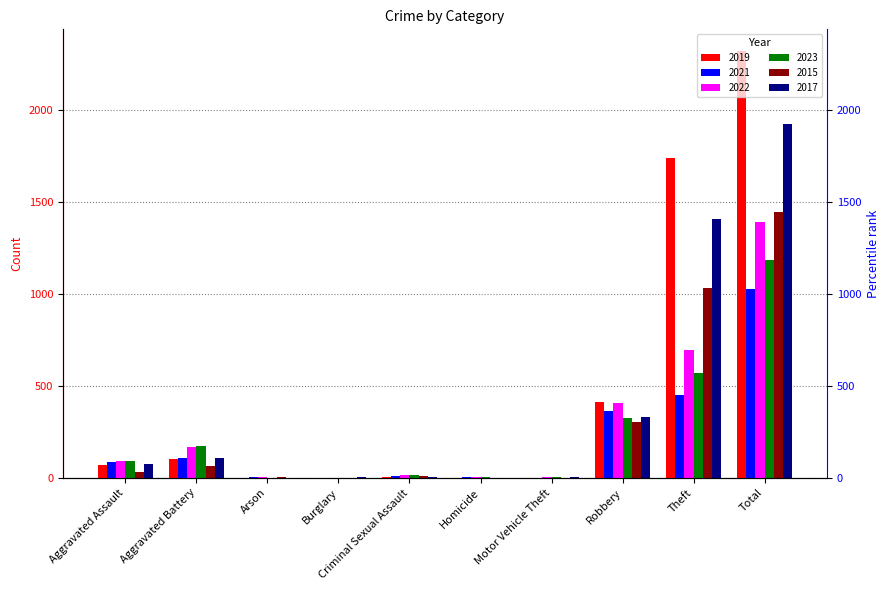

How many values in 2015 are above zero?

8